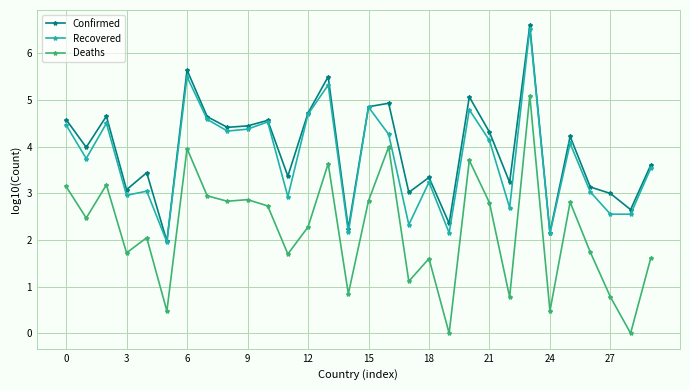

What is the minimum value for Confirmed?

2.0